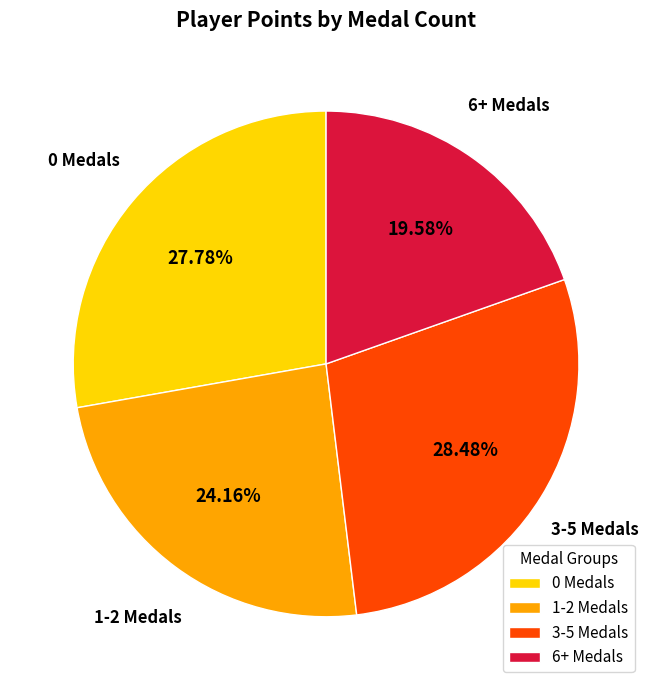

Do 1-2 Medals and 0 Medals together represent more than half of the pie?

Yes